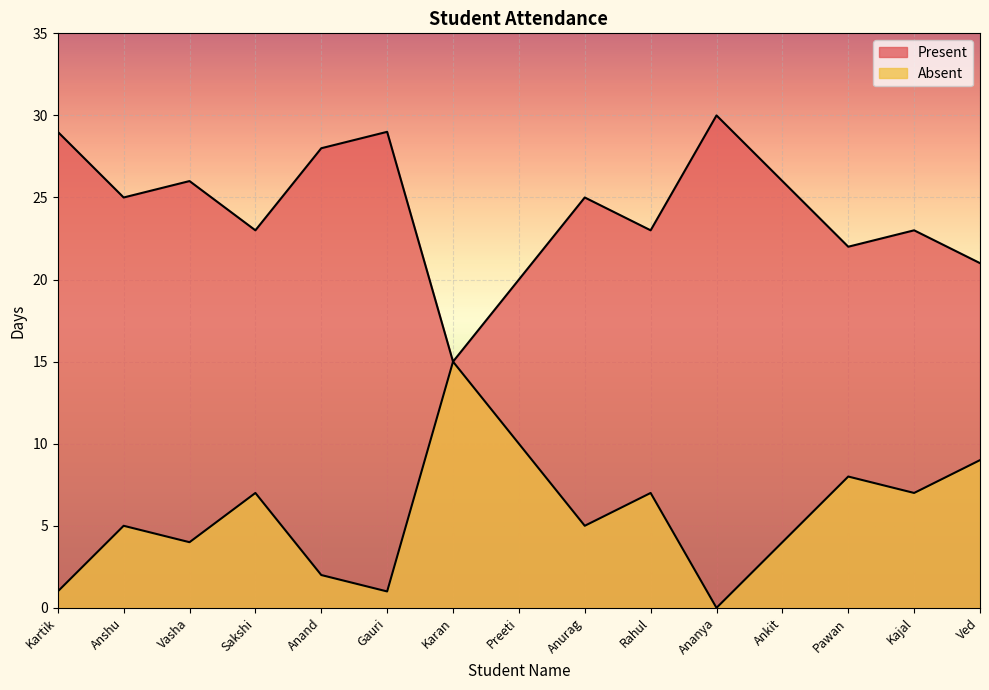

True or false: Present and Absent cross at least once.

False